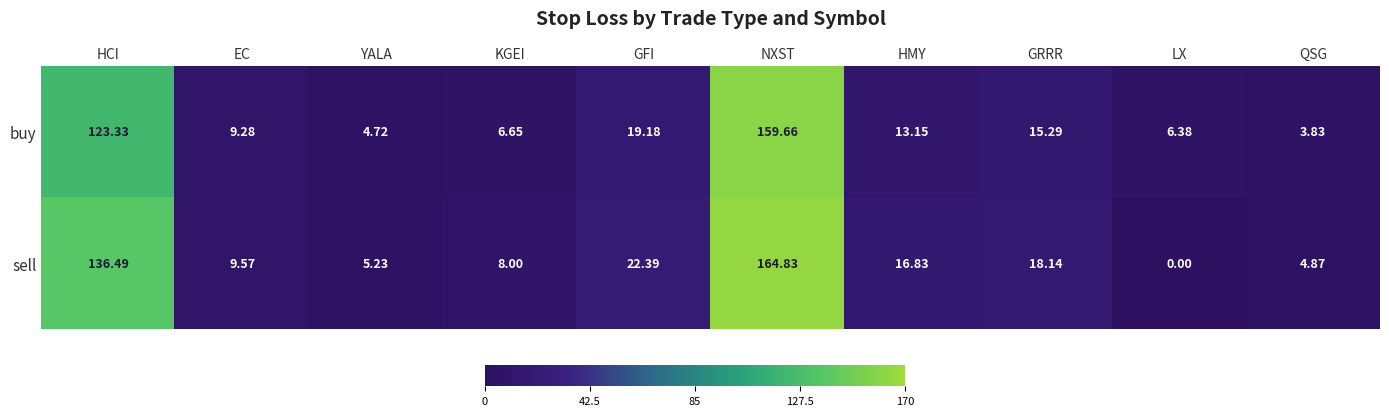

What is the total value across all series at GFI?

41.6